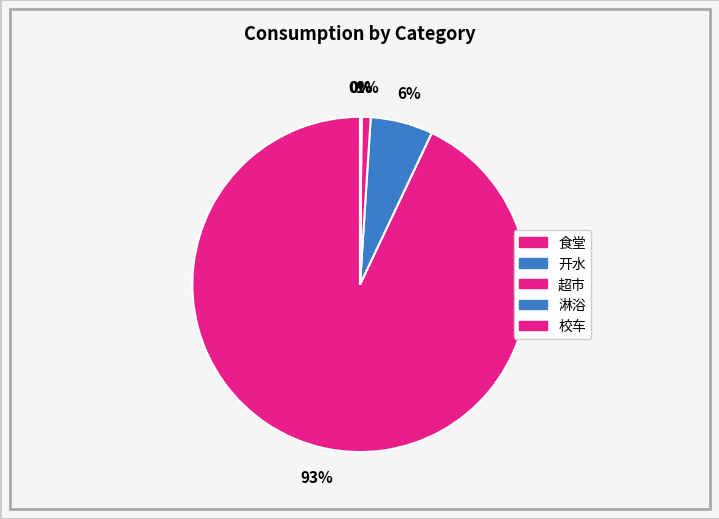

To the nearest percent, what is the average slice percentage?

20%